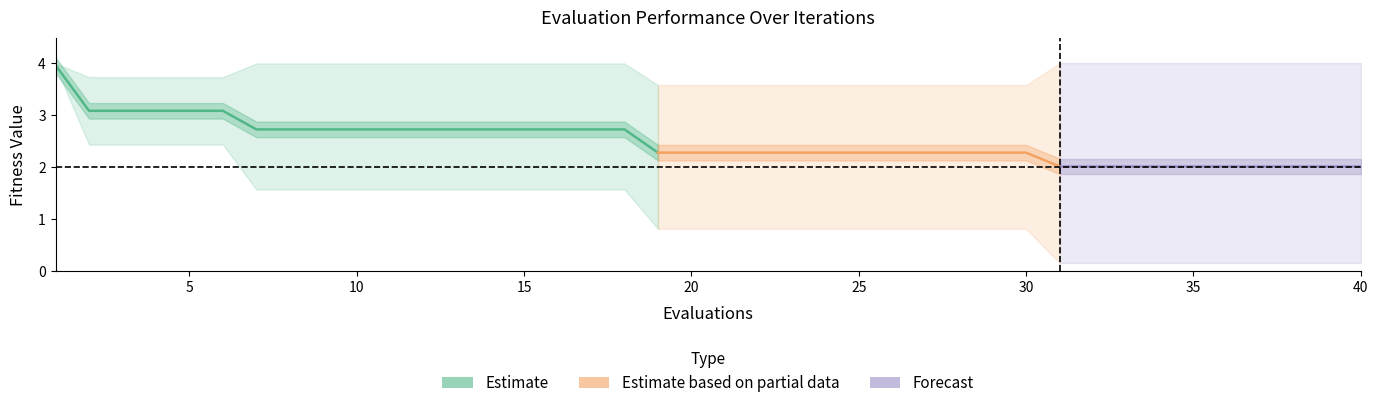

Which label corresponds to the smallest value in the chart?

31